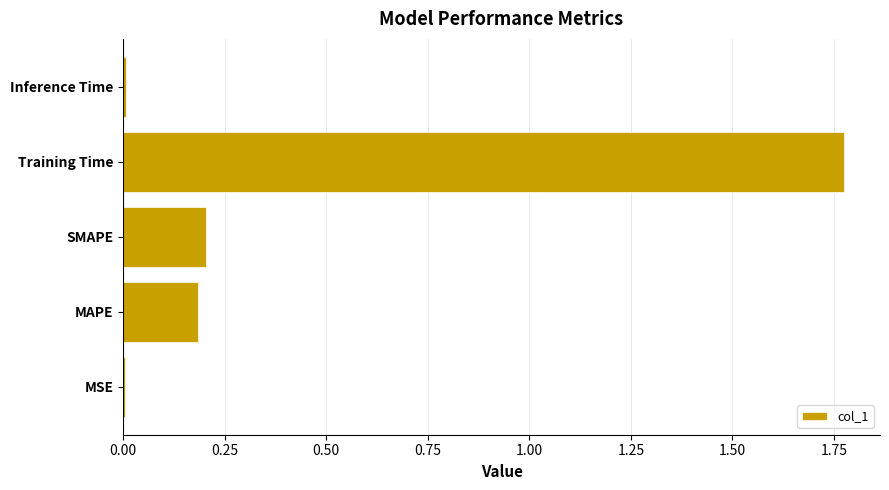

The chart shows a value of 0.2 at MAPE. True or false?

True